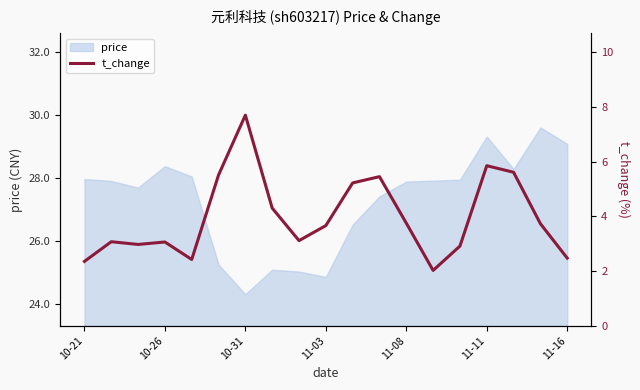

How many lines are shown in the chart?

1